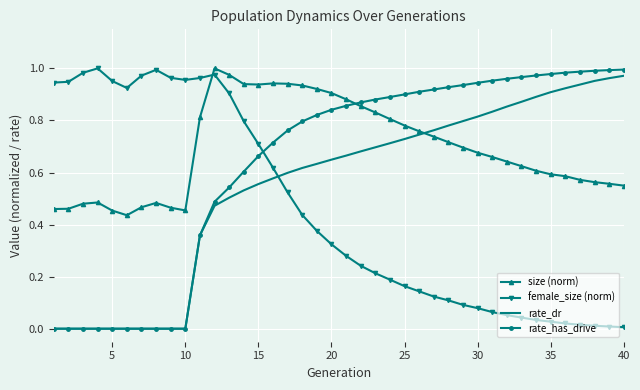

Which series has the largest total across all categories?

size (norm)